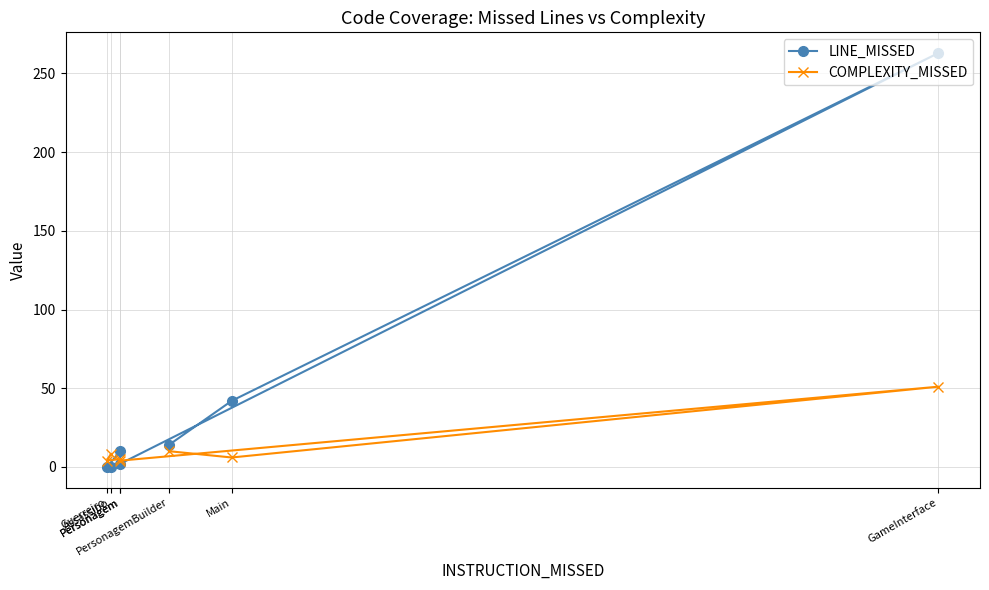

Between PersonagemBuilder and Assassino, which series saw the biggest shift?

LINE_MISSED